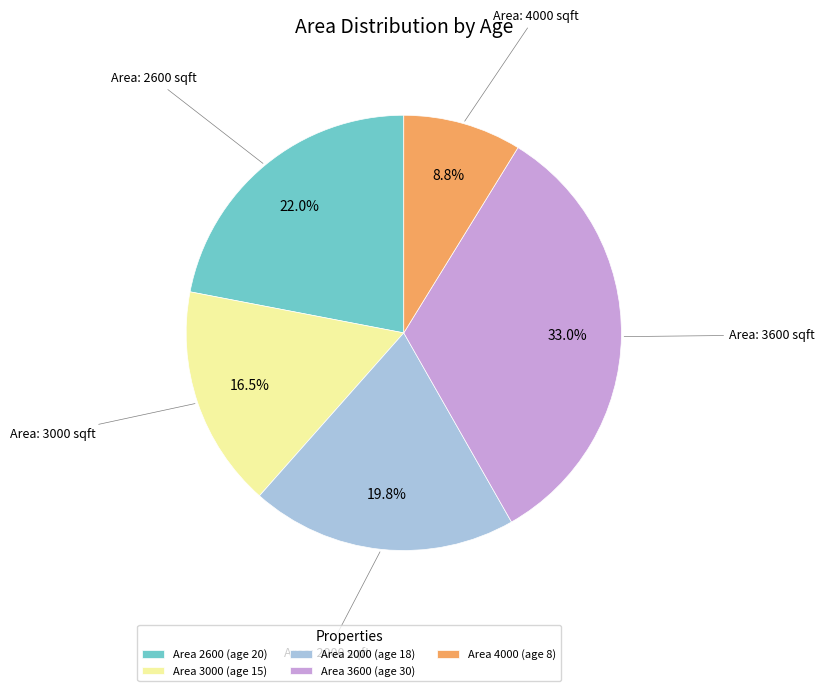

Rank the categories by value from highest to lowest.

Area 3600 (age 30), Area 2600 (age 20), Area 2000 (age 18), Area 3000 (age 15), Area 4000 (age 8)